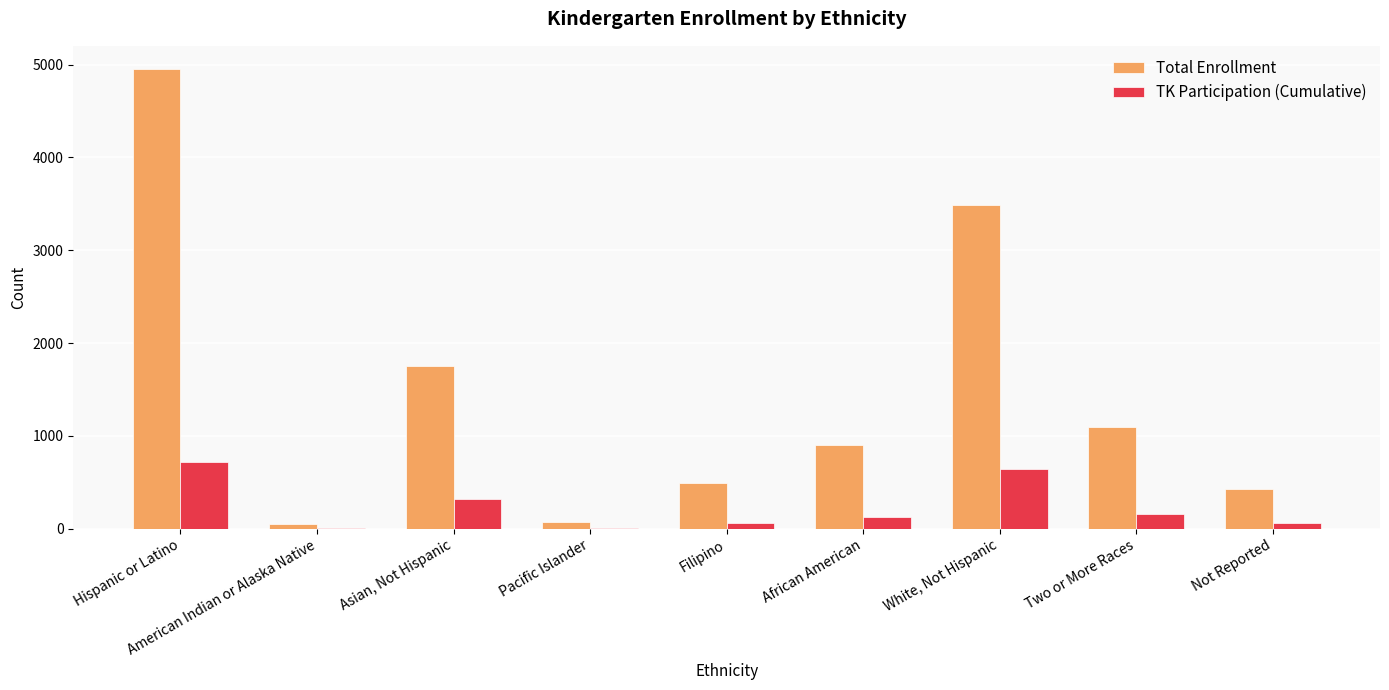

Which category has the highest value across all series?

Hispanic or Latino